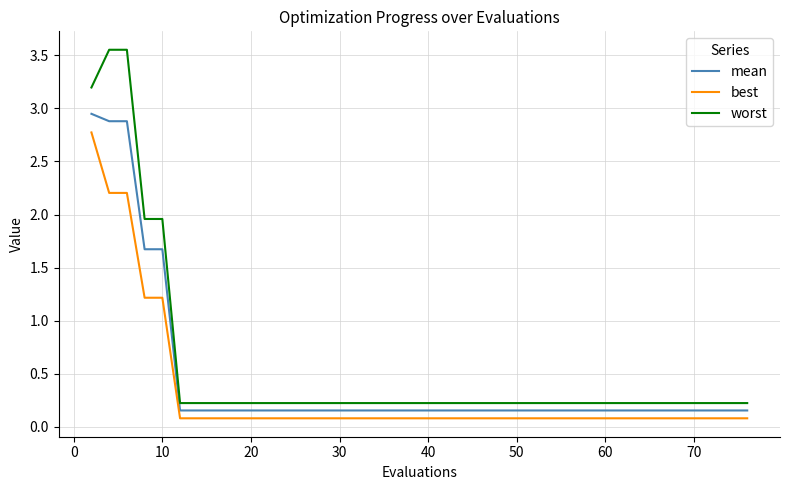

List the series in order of their overall mean, highest first.

worst, mean, best